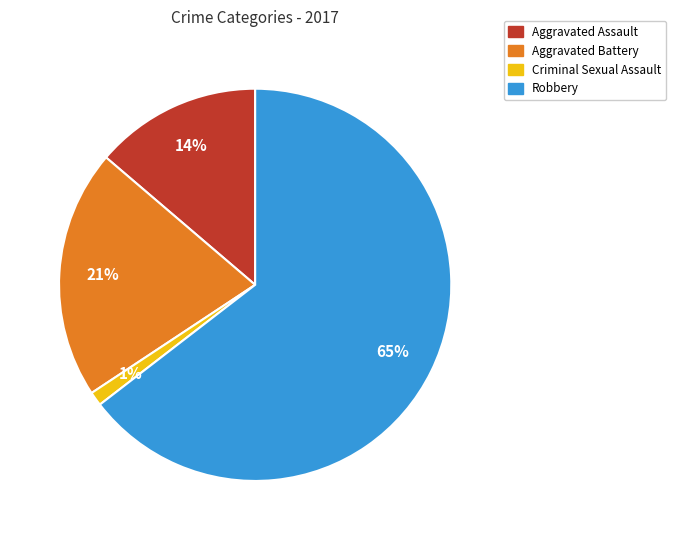

How many slices are in this pie chart?

4